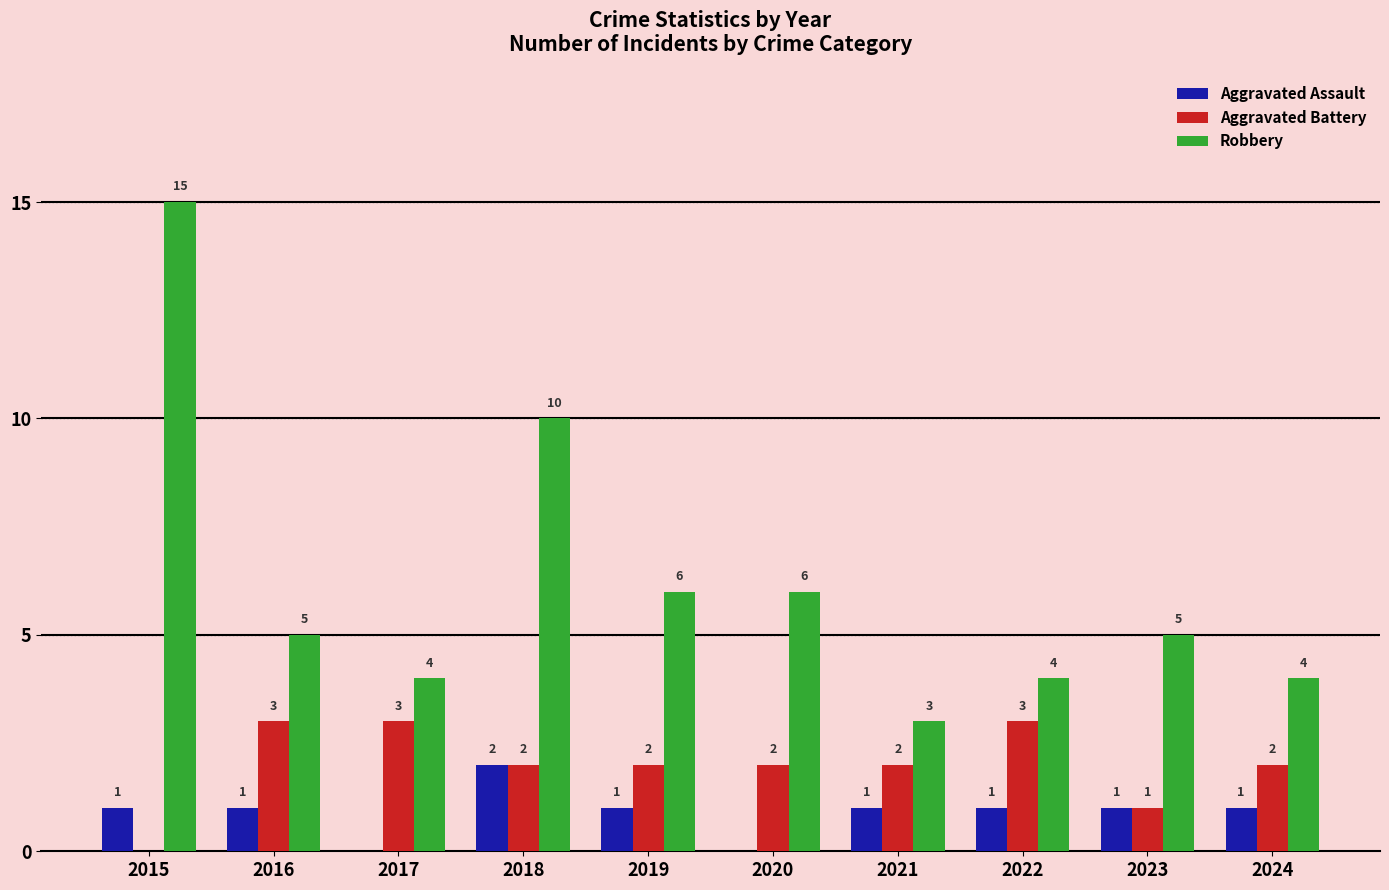

What is the sum of the Aggravated Assault values at 2017 and 2016?

1